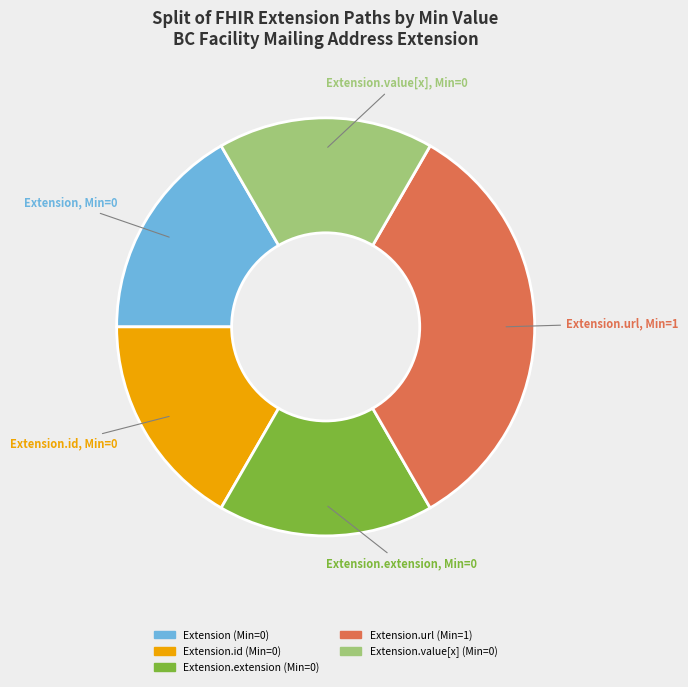

Is there a majority slice in this chart?

No